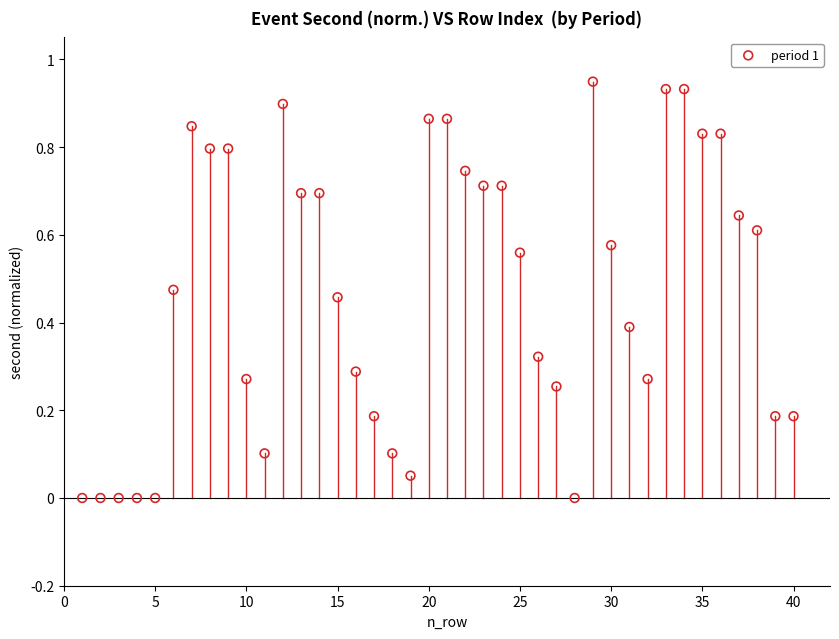

What is the range of X values (max minus min)?

39.0